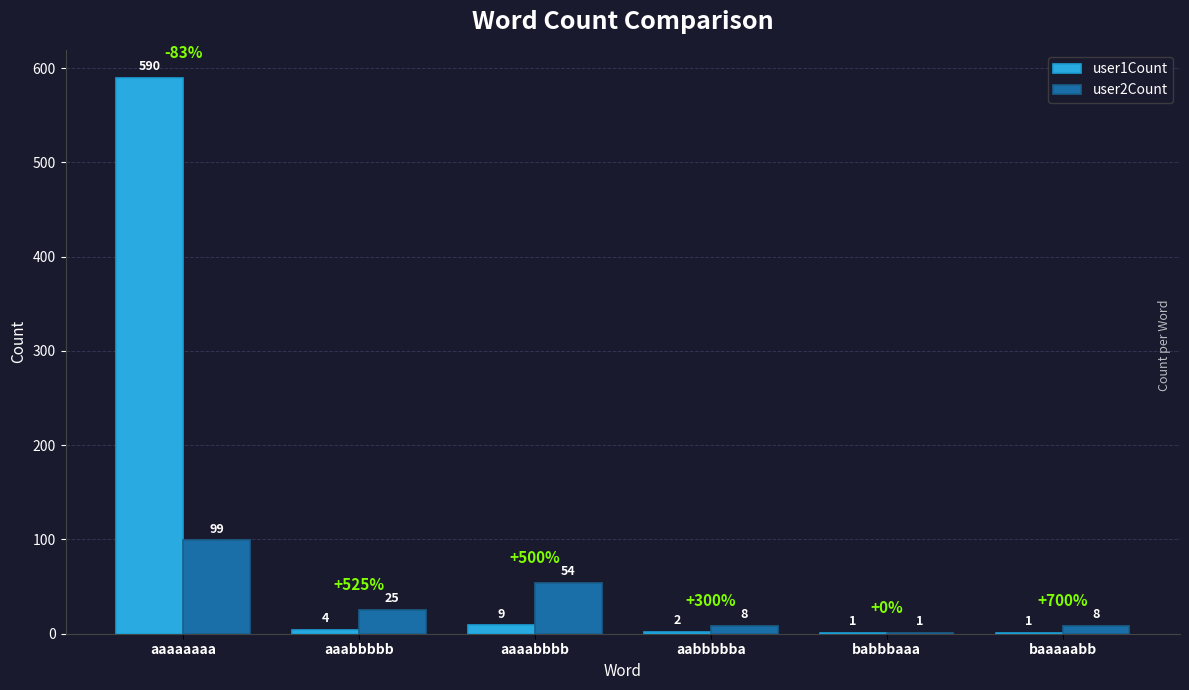

What is the maximum value for user1Count?

590